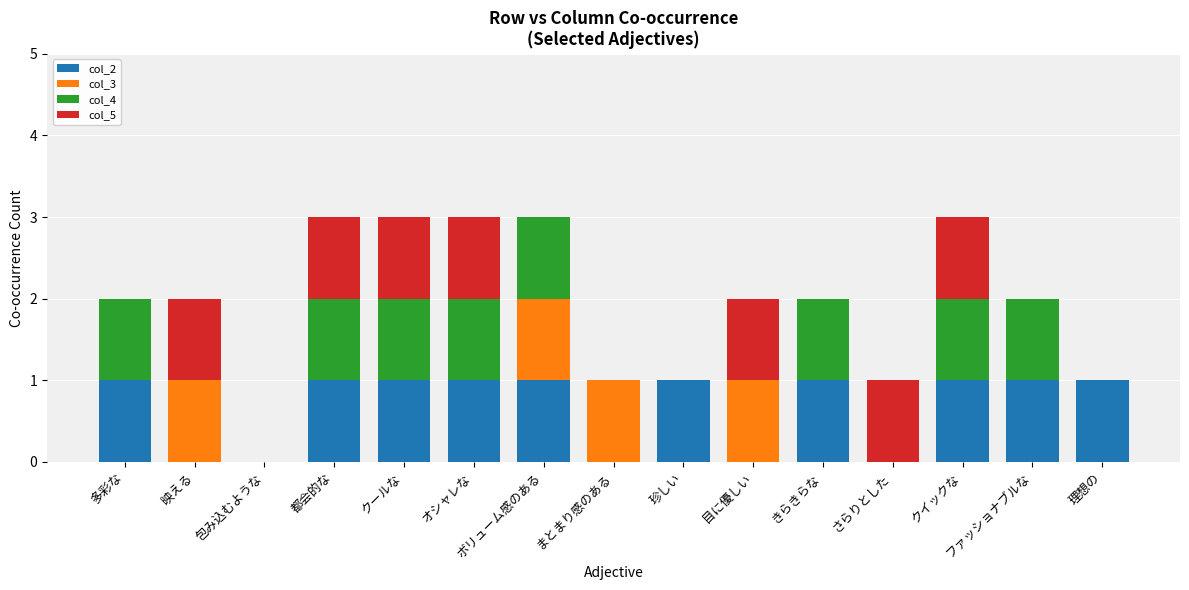

What is the total value across all series at クイックな?

3